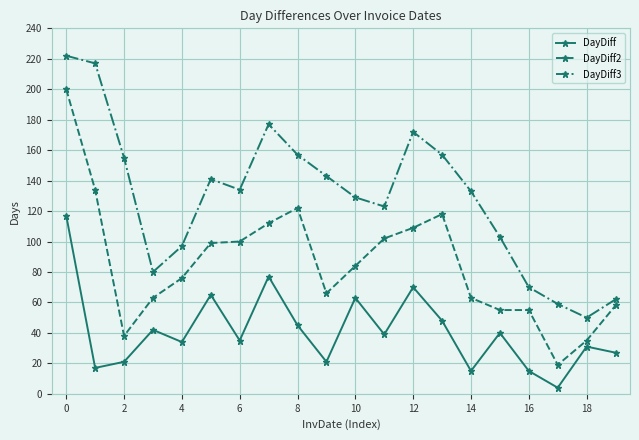

Rank the series by their maximum value, from highest to lowest.

DayDiff3, DayDiff2, DayDiff